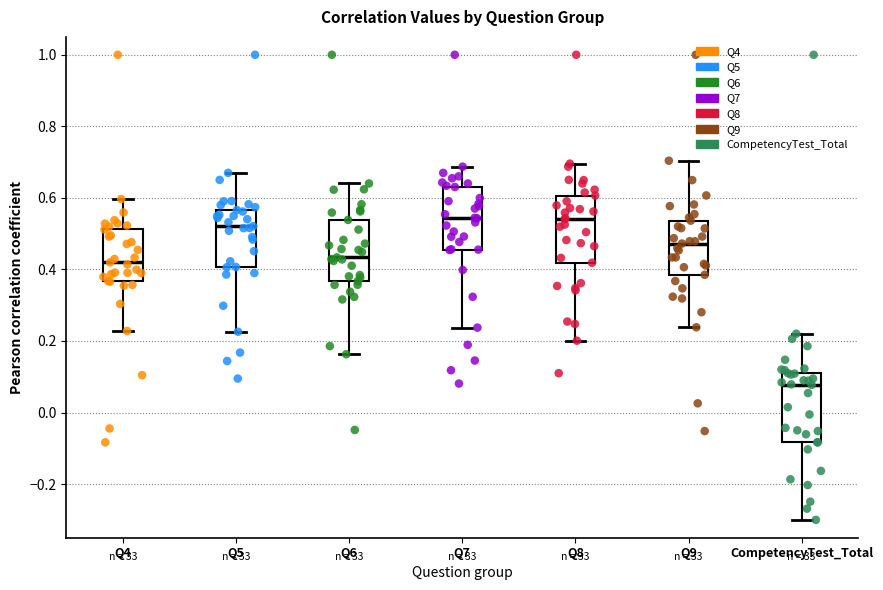

Where is the lower edge of the box for Q8 on the y-axis? The values are not printed on the chart, so give them approximately, as read against the axis.

0.42